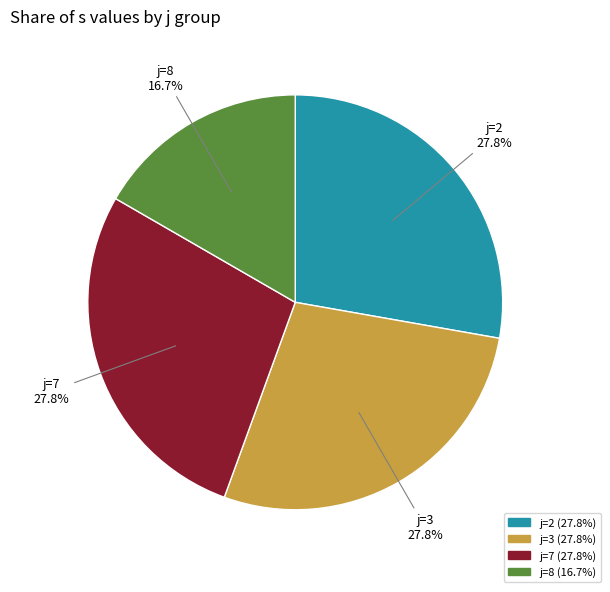

The j=2 slice represents 15% of the pie. True or false?

False